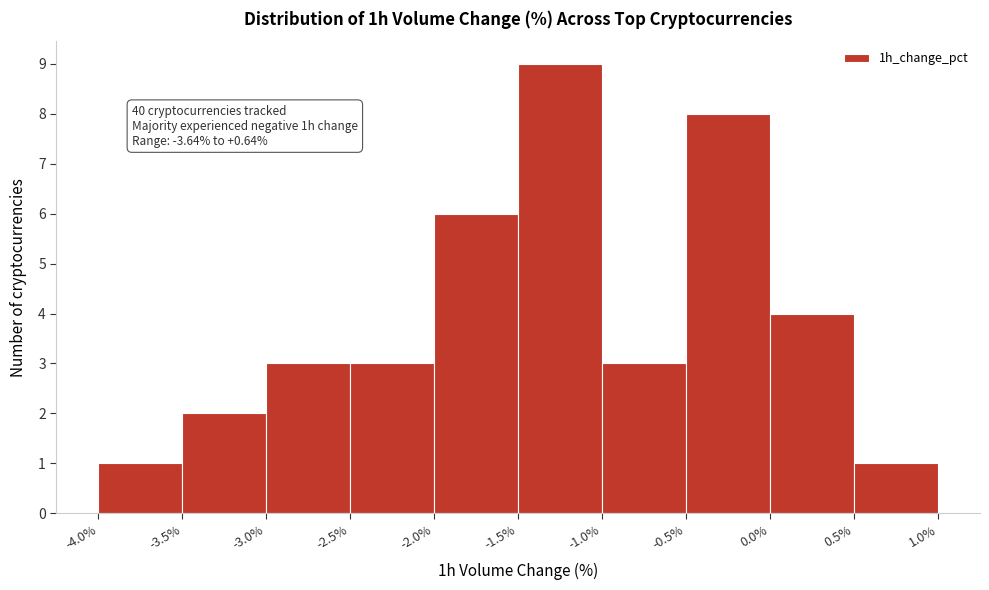

Over which range of the x-axis is the bar tallest?

-1.5% to -1.0%